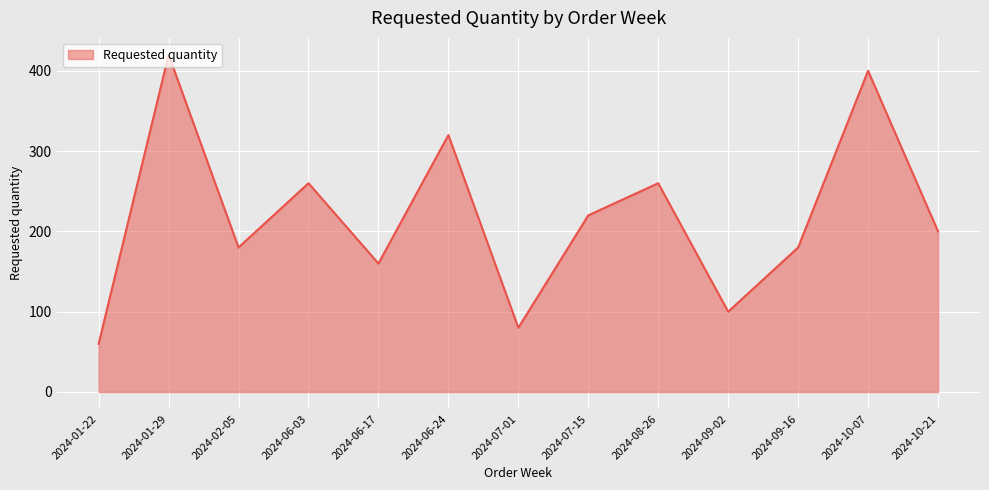

What is the sum of the values at 2024-10-21 and 2024-09-02?

300